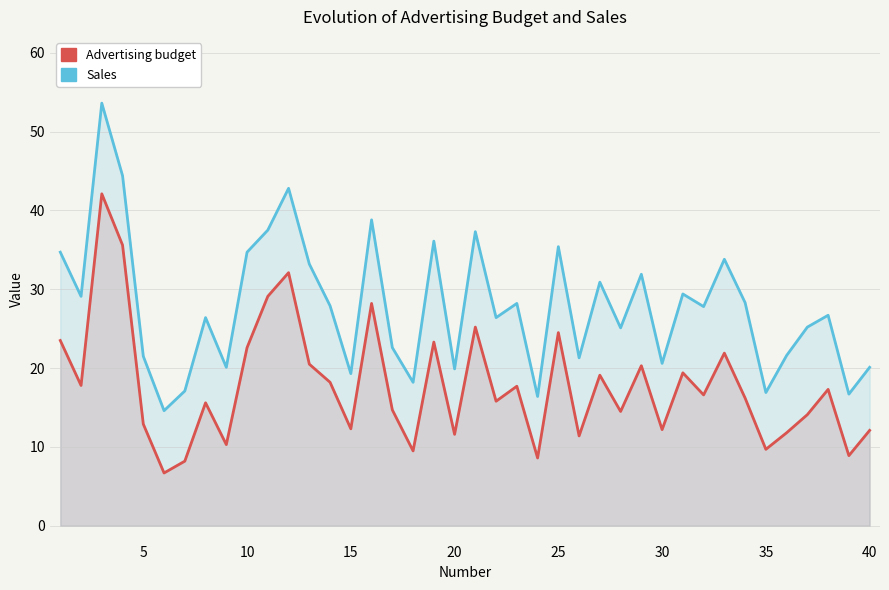

What is the difference between the maximum and minimum values in the Sales series?

39.0